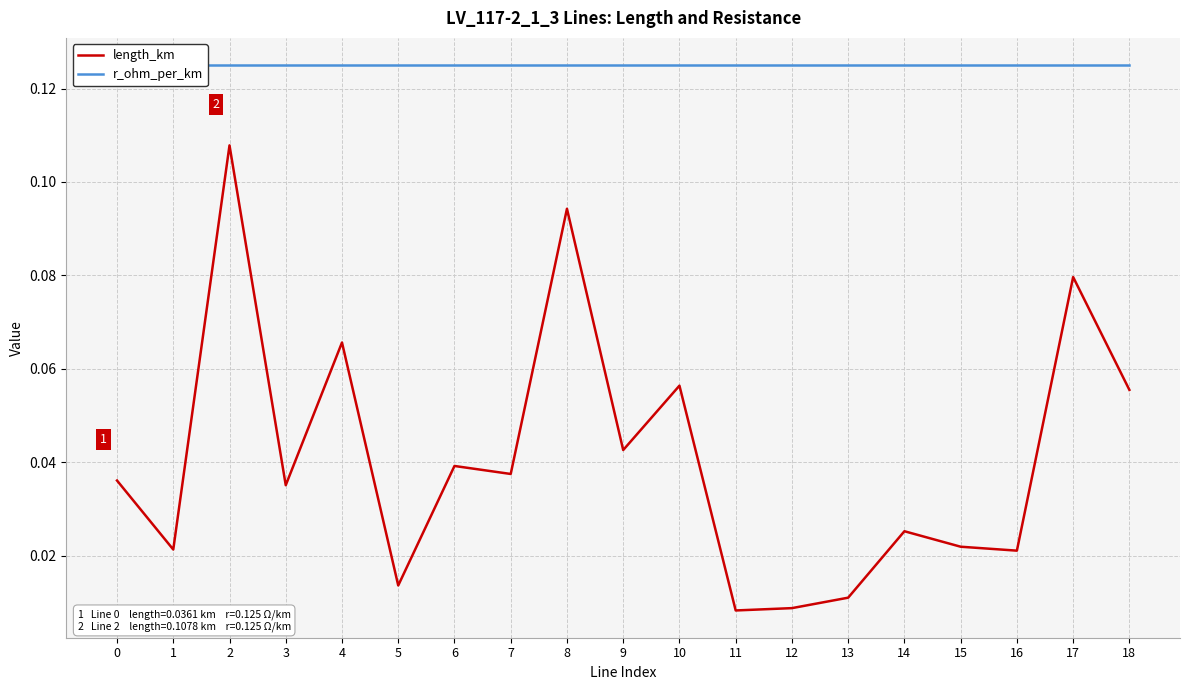

How many interior local valleys does the length_km series have?

7